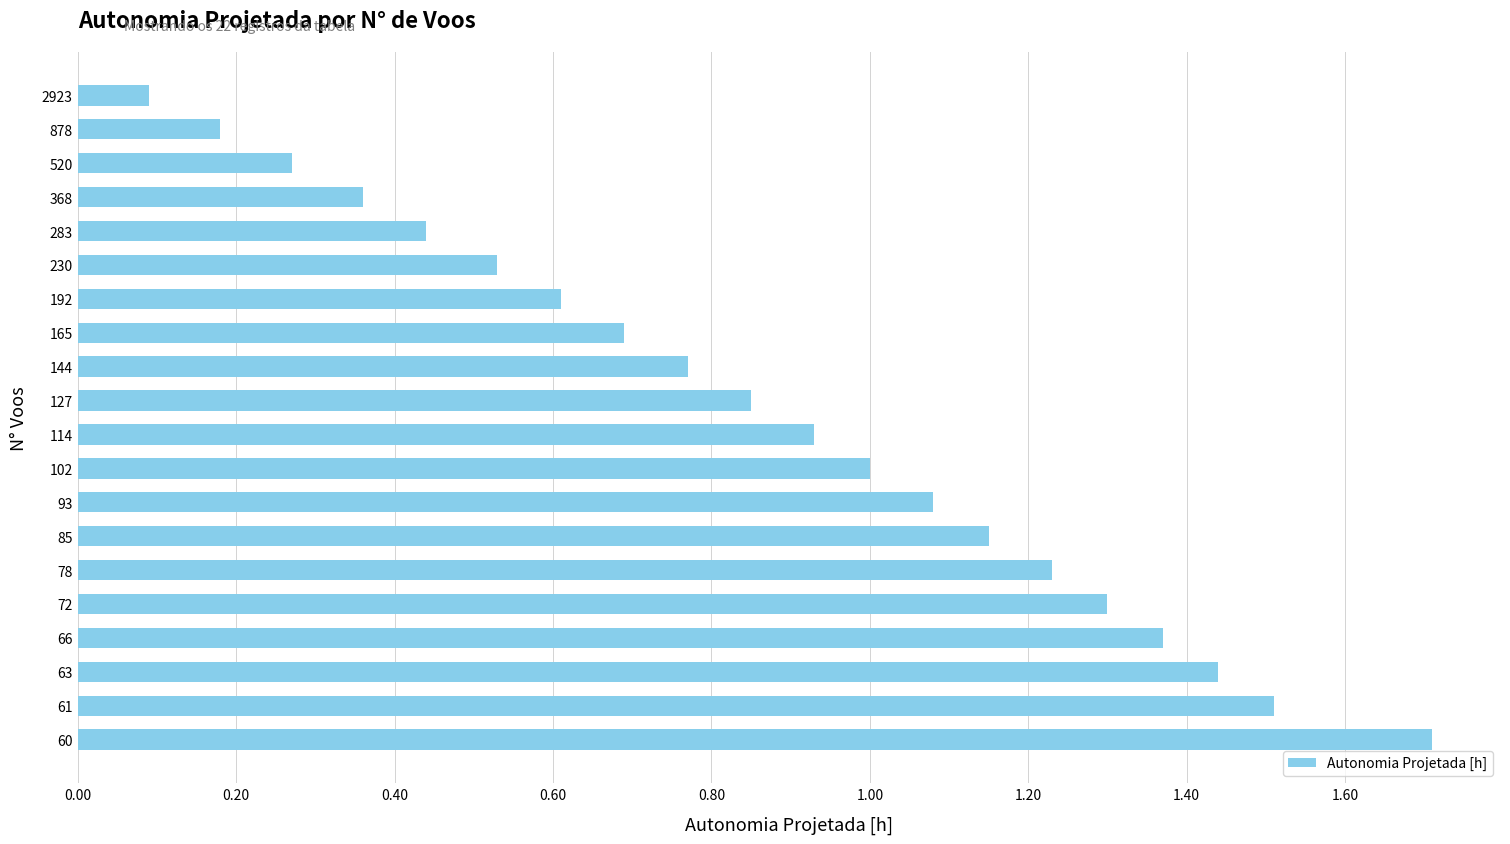

What is the value of the 17th bar from the left?

1.4